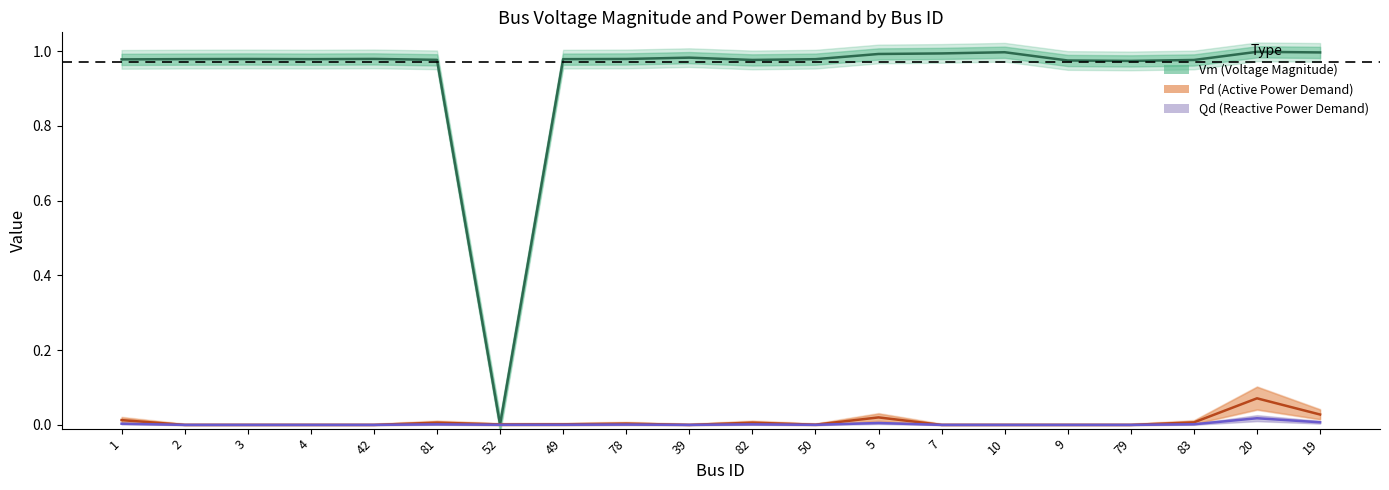

The value of Qd (Reactive Power Demand) at 20 is 0.0. True or false?

True